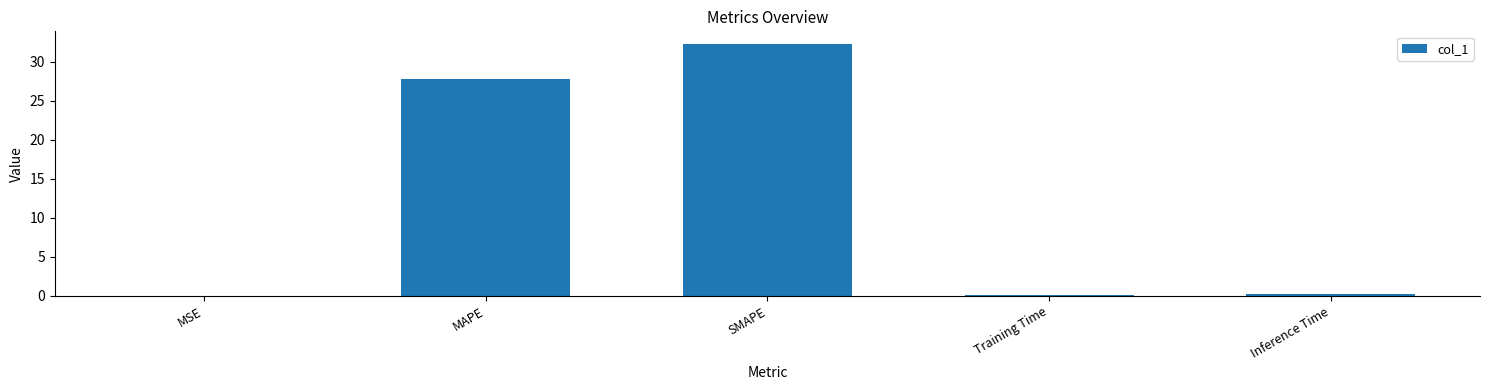

What is the maximum value shown in the chart?

32.3